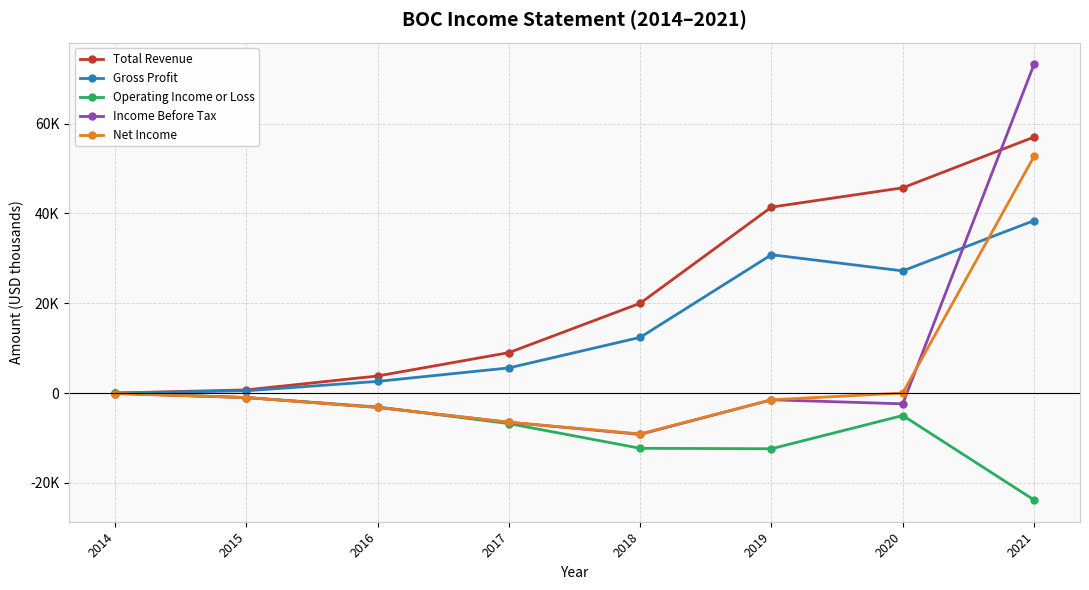

Which series has the largest total across all categories?

Total Revenue